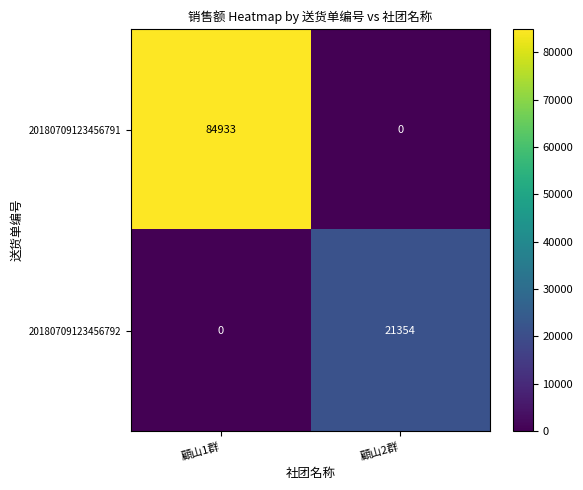

Reading left to right, what are all the values shown in this chart?

20180709123456791: 84933	0
20180709123456792: 0	21354